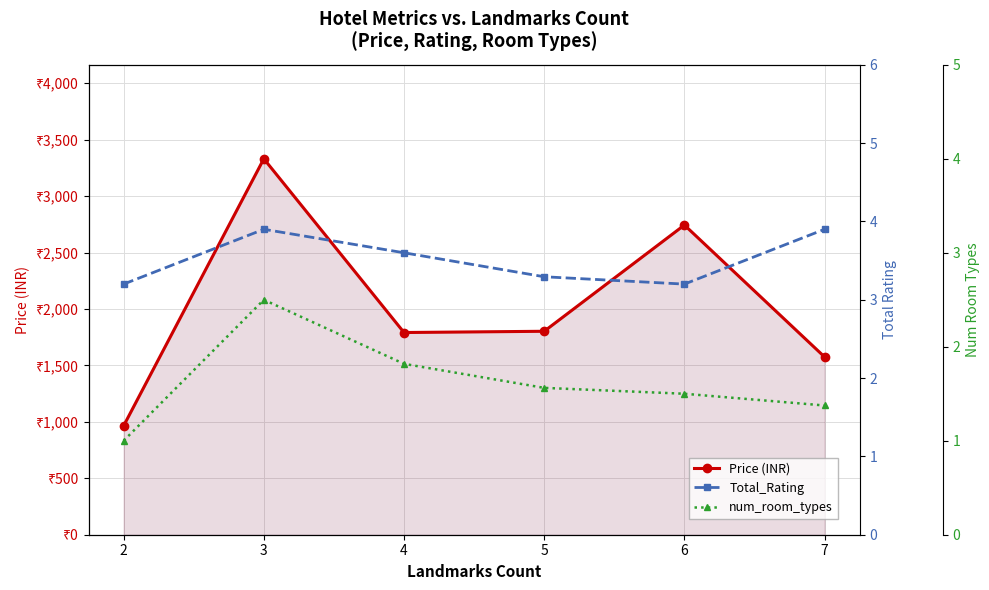

Reading left to right, list all the values displayed in this chart.

Price (INR): 2=965.0	3=3330.5	4=1791.4	5=1802.4	6=2743.5	7=1574.8
Total_Rating: 2=3.2	3=3.9	4=3.6	5=3.3	6=3.2	7=3.9
num_room_types: 2=1.0	3=2.5	4=1.8	5=1.6	6=1.5	7=1.4